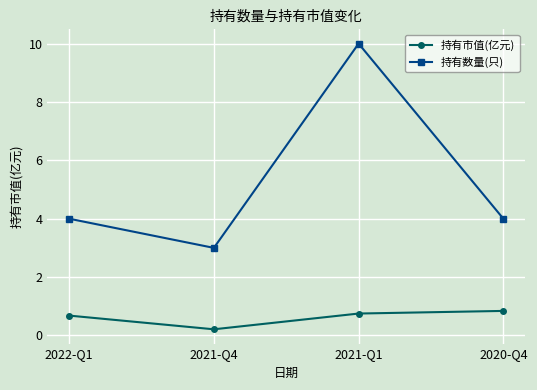

How many interior local peaks does the 持有数量(只) series have?

1